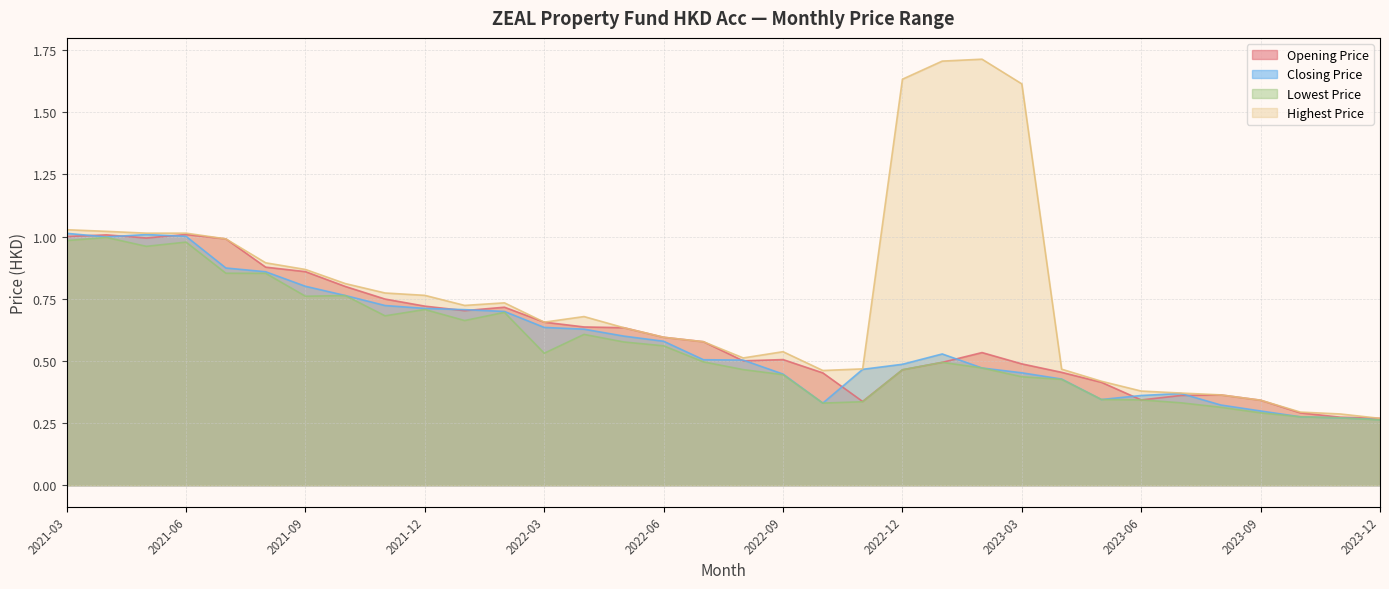

Reading left to right, transcribe all the data shown in this chart.

Opening Price: 2021-03=1.0	2021-04=1.0	2021-05=1.0	2021-06=1.0	2021-07=1.0	2021-08=0.9	2021-09=0.9	2021-10=0.8	2021-11=0.7	2021-12=0.7	2022-01=0.7	2022-02=0.7	2022-03=0.7	2022-04=0.6	2022-05=0.6	2022-06=0.6	2022-07=0.6	2022-08=0.5	2022-09=0.5	2022-10=0.5	2022-11=0.3	2022-12=0.5	2023-01=0.5	2023-02=0.5	2023-03=0.5	2023-04=0.5	2023-05=0.4	2023-06=0.3	2023-07=0.4	2023-08=0.4	2023-09=0.3	2023-10=0.3	2023-11=0.3	2023-12=0.3
Closing Price: 2021-03=1.0	2021-04=1.0	2021-05=1.0	2021-06=1.0	2021-07=0.9	2021-08=0.9	2021-09=0.8	2021-10=0.8	2021-11=0.7	2021-12=0.7	2022-01=0.7	2022-02=0.7	2022-03=0.6	2022-04=0.6	2022-05=0.6	2022-06=0.6	2022-07=0.5	2022-08=0.5	2022-09=0.4	2022-10=0.3	2022-11=0.5	2022-12=0.5	2023-01=0.5	2023-02=0.5	2023-03=0.5	2023-04=0.4	2023-05=0.3	2023-06=0.4	2023-07=0.4	2023-08=0.3	2023-09=0.3	2023-10=0.3	2023-11=0.3	2023-12=0.3
Lowest Price: 2021-03=1.0	2021-04=1.0	2021-05=1.0	2021-06=1.0	2021-07=0.9	2021-08=0.9	2021-09=0.8	2021-10=0.8	2021-11=0.7	2021-12=0.7	2022-01=0.7	2022-02=0.7	2022-03=0.5	2022-04=0.6	2022-05=0.6	2022-06=0.6	2022-07=0.5	2022-08=0.5	2022-09=0.4	2022-10=0.3	2022-11=0.3	2022-12=0.5	2023-01=0.5	2023-02=0.5	2023-03=0.4	2023-04=0.4	2023-05=0.3	2023-06=0.3	2023-07=0.3	2023-08=0.3	2023-09=0.3	2023-10=0.3	2023-11=0.3	2023-12=0.3
Highest Price: 2021-03=1.0	2021-04=1.0	2021-05=1.0	2021-06=1.0	2021-07=1.0	2021-08=0.9	2021-09=0.9	2021-10=0.8	2021-11=0.8	2021-12=0.8	2022-01=0.7	2022-02=0.7	2022-03=0.7	2022-04=0.7	2022-05=0.6	2022-06=0.6	2022-07=0.6	2022-08=0.5	2022-09=0.5	2022-10=0.5	2022-11=0.5	2022-12=1.6	2023-01=1.7	2023-02=1.7	2023-03=1.6	2023-04=0.5	2023-05=0.4	2023-06=0.4	2023-07=0.4	2023-08=0.4	2023-09=0.3	2023-10=0.3	2023-11=0.3	2023-12=0.3